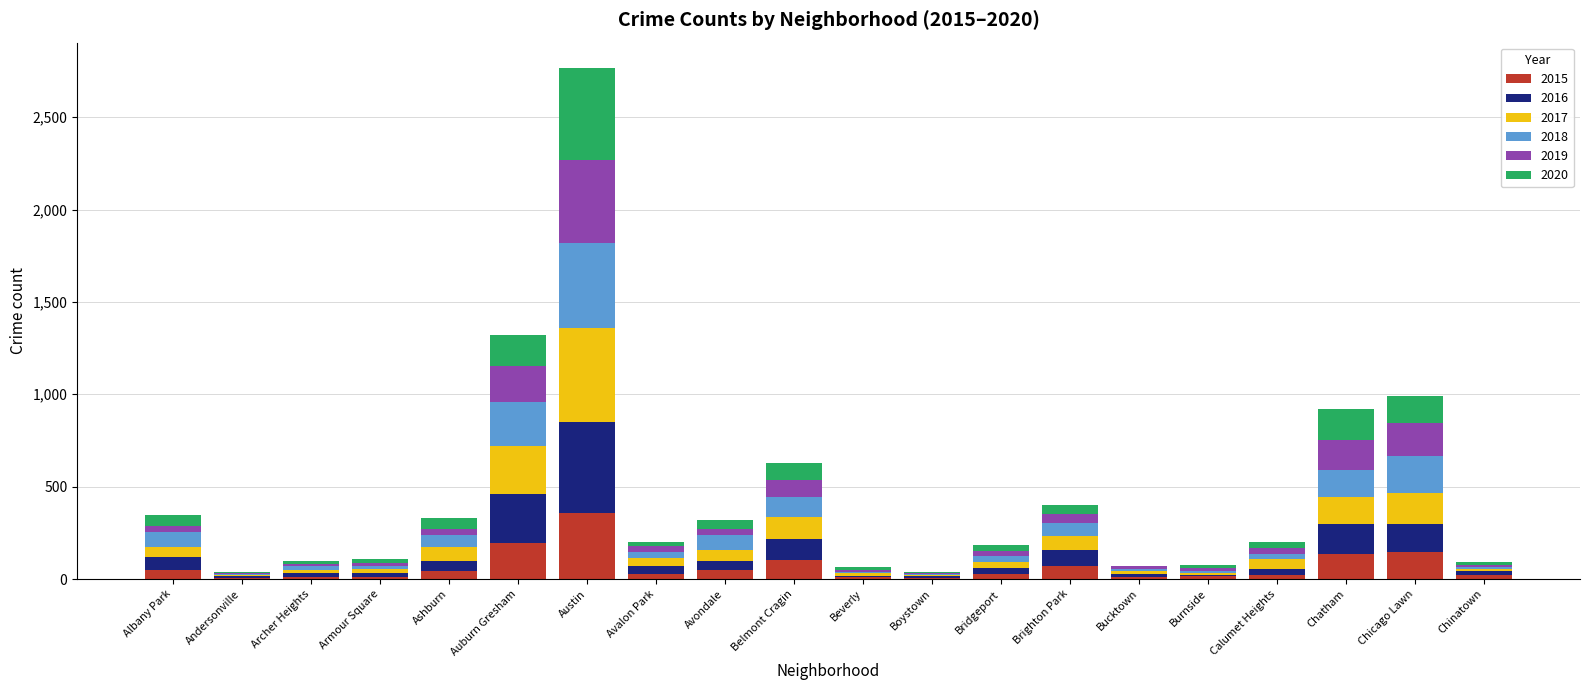

What is the highest value of the 2015 series?

355